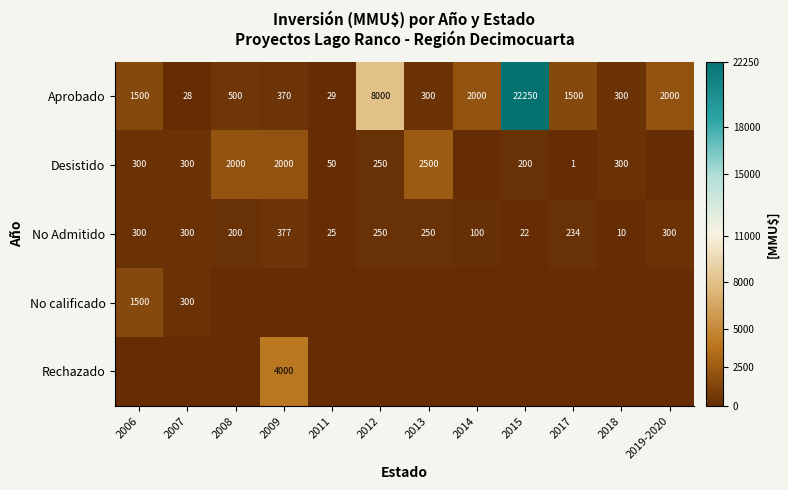

What is the greatest value displayed?

22250